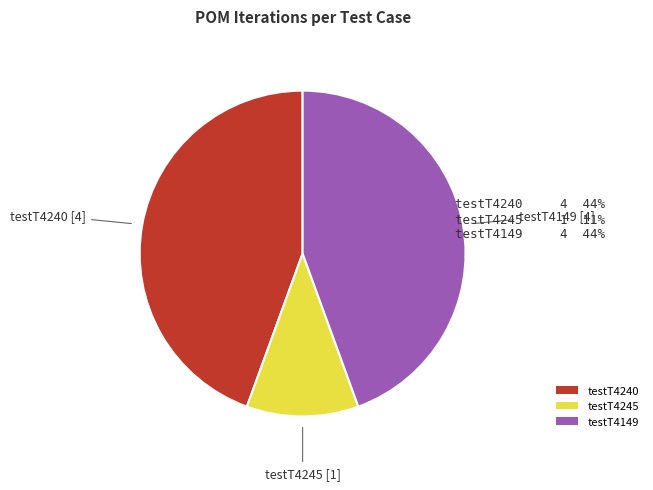

Do testT4240 and testT4245 together represent more than half of the pie?

Yes